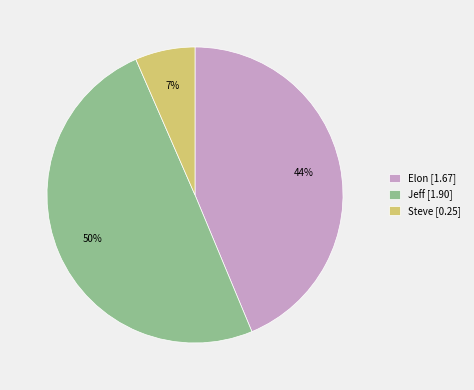

What is the smallest slice in the pie chart?

Steve